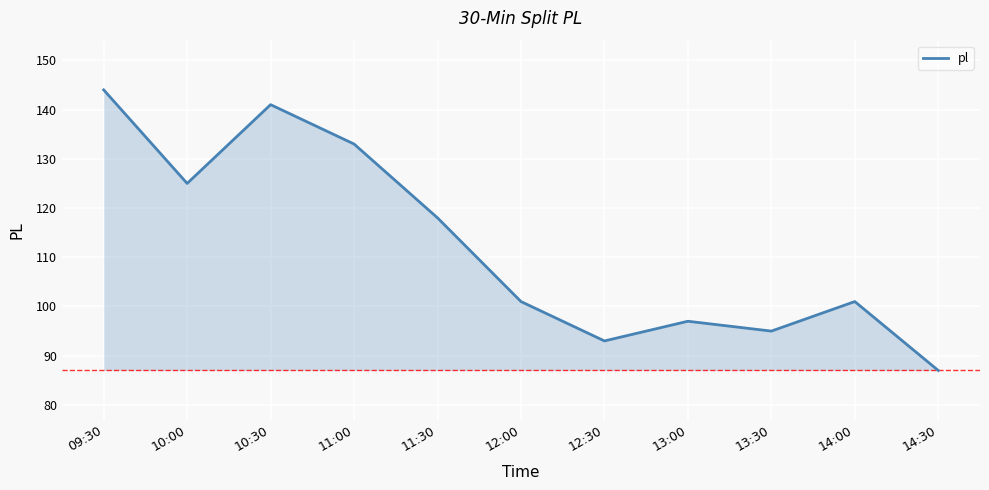

Where is the first local maximum?

10:30